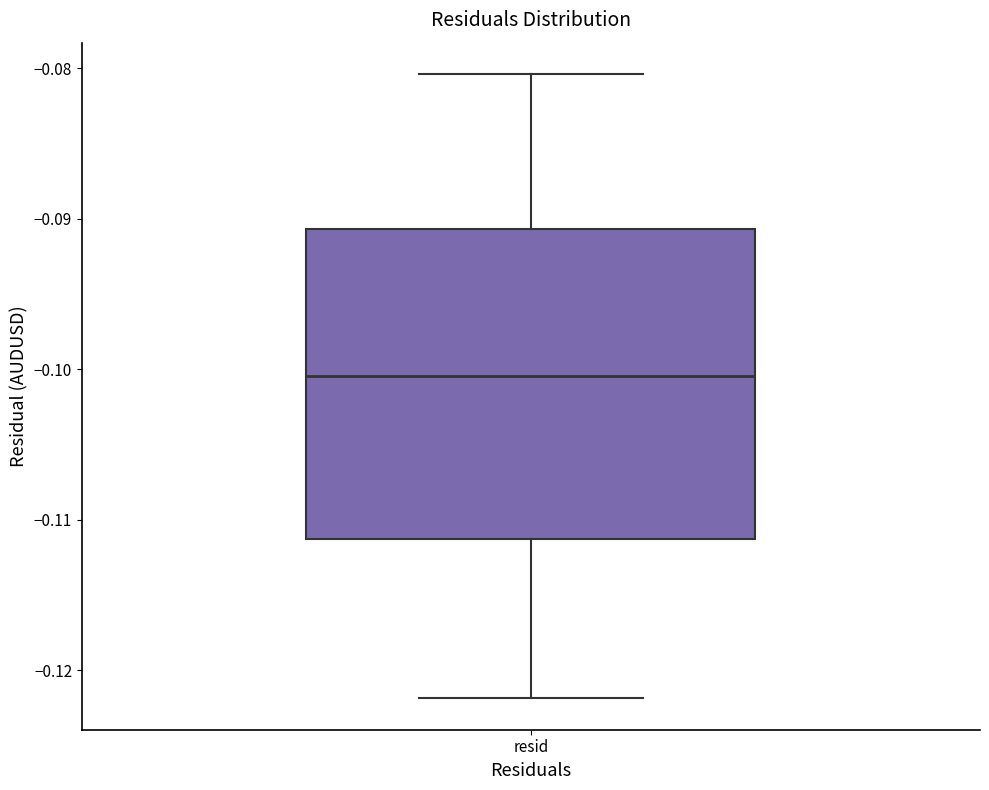

Where is the lower edge of the box for resid on the y-axis? The values are not printed on the chart, so give them approximately, as read against the axis.

-0.111